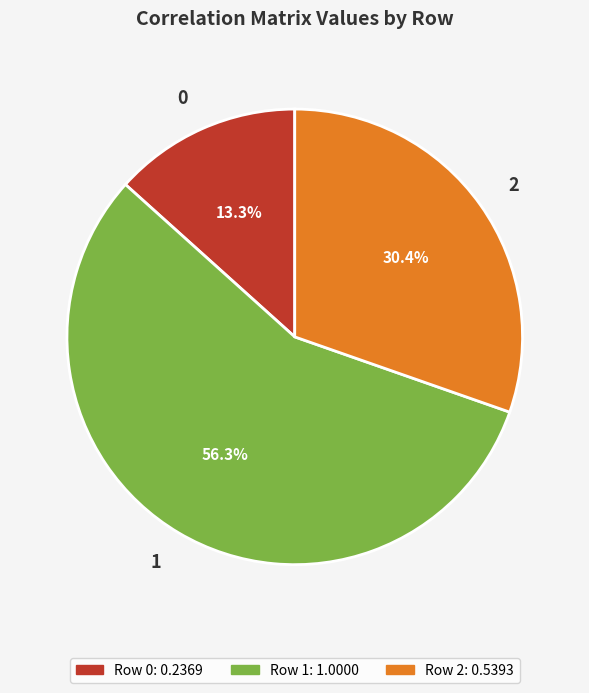

What is the largest slice in the pie chart?

1